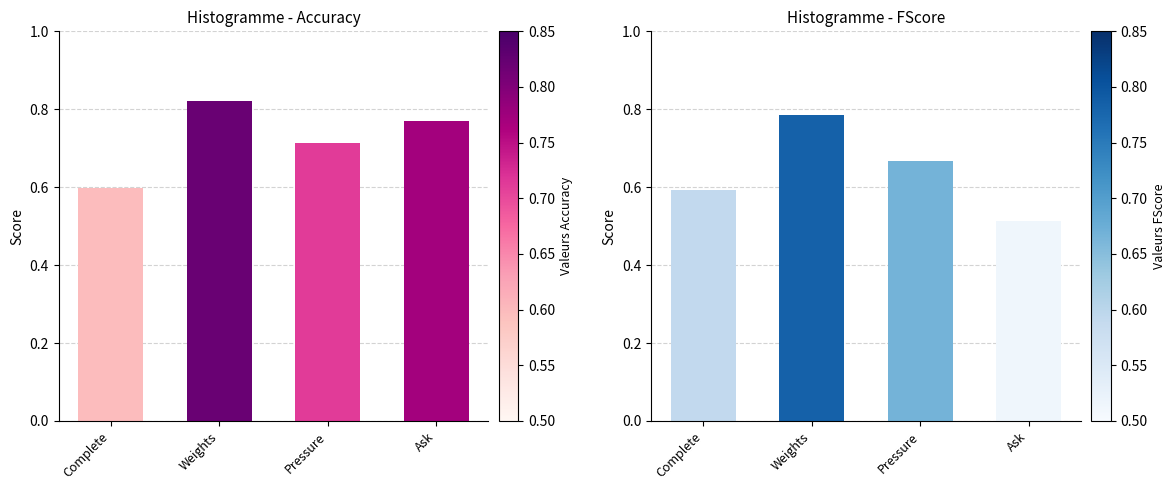

What is the average value of the FScore series?

0.6